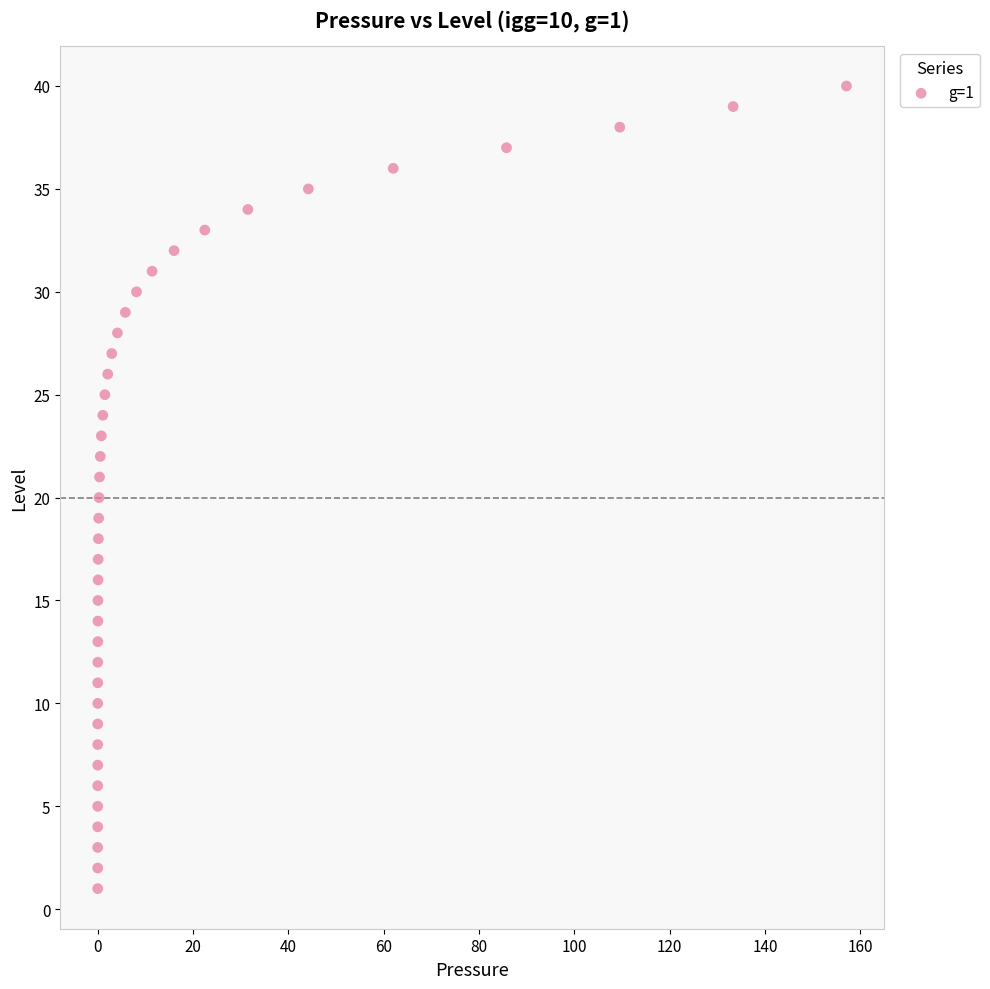

What is the range of Y values (max minus min)?

39